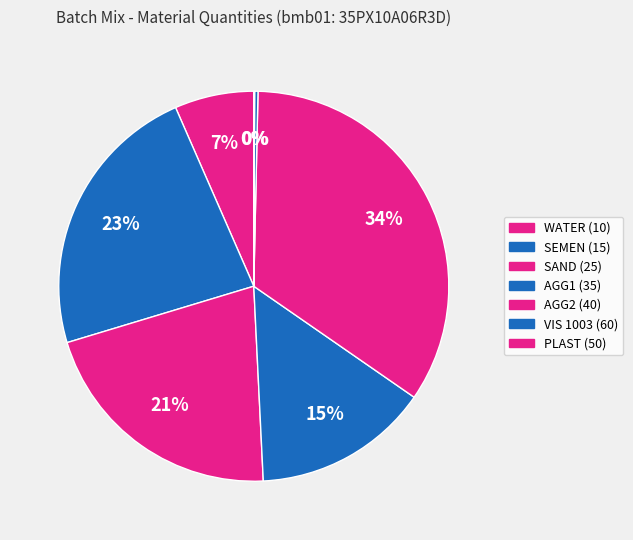

How many slices are in this pie chart?

7